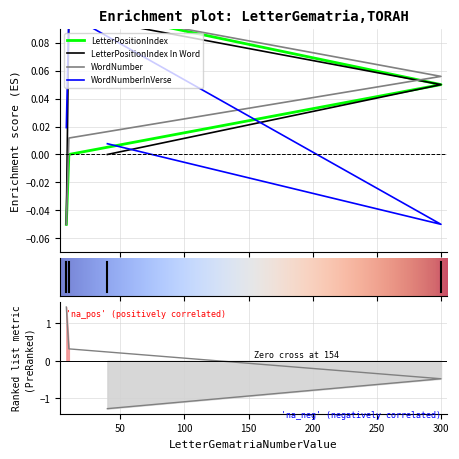

At which category does LetterPositionIndex In Word reach its first local peak?

10